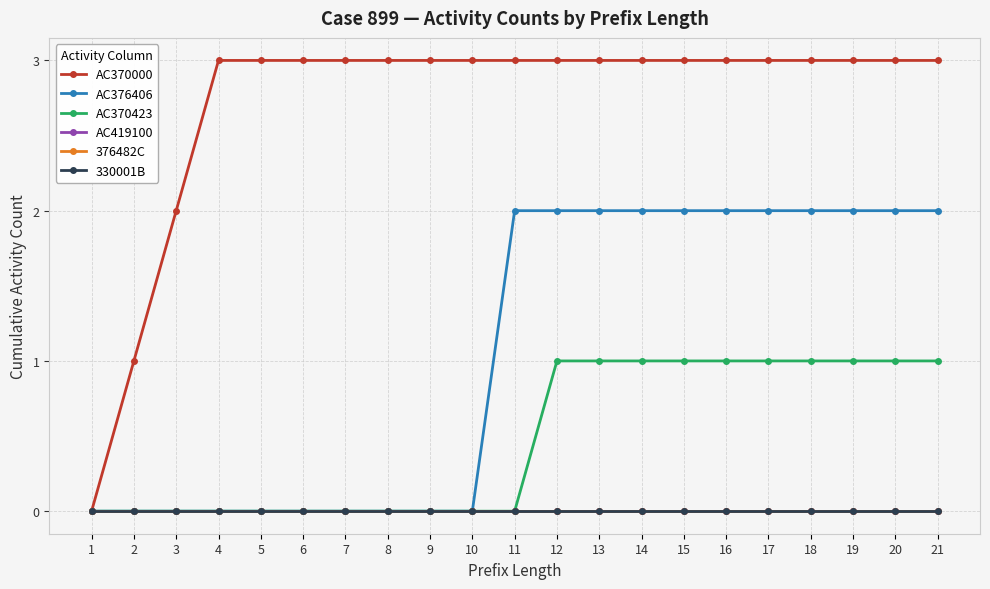

Does the chart have visible grid lines?

Yes